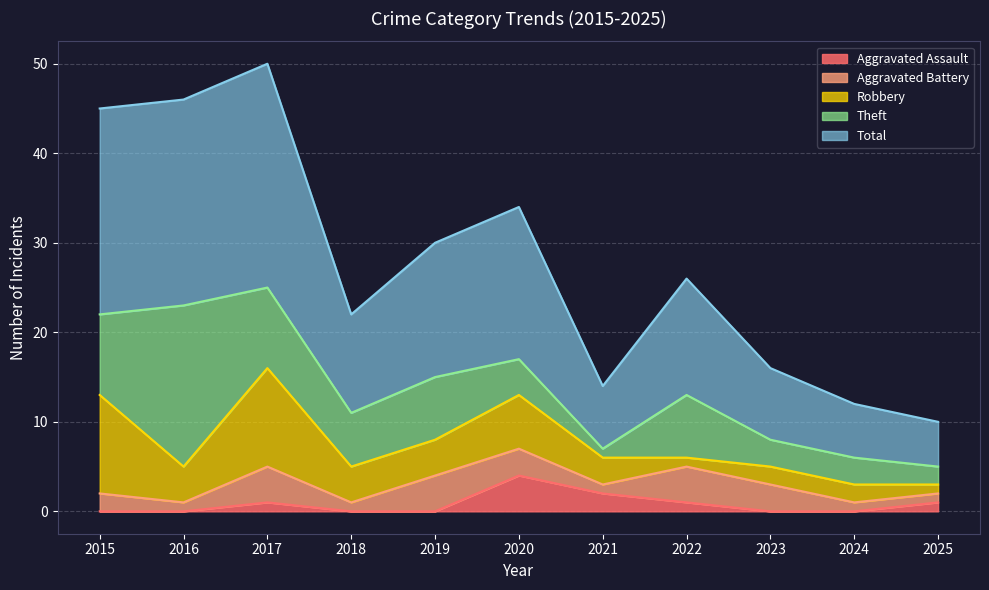

In Total, how many points are lower than both neighbors (excluding endpoints)?

2